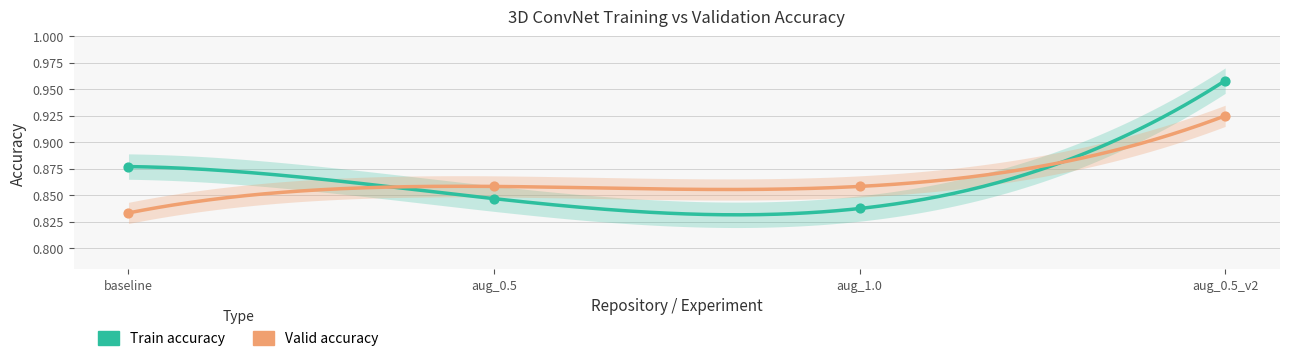

Which series has the largest total across all categories?

Train accuracy